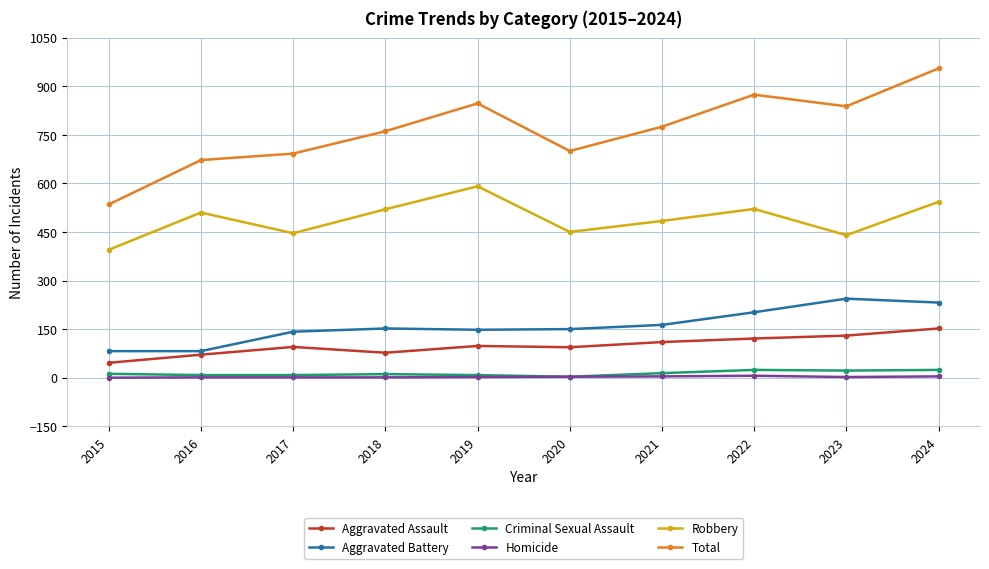

Is the value of Aggravated Battery at 2018 greater than the value of Aggravated Assault at 2016?

Yes